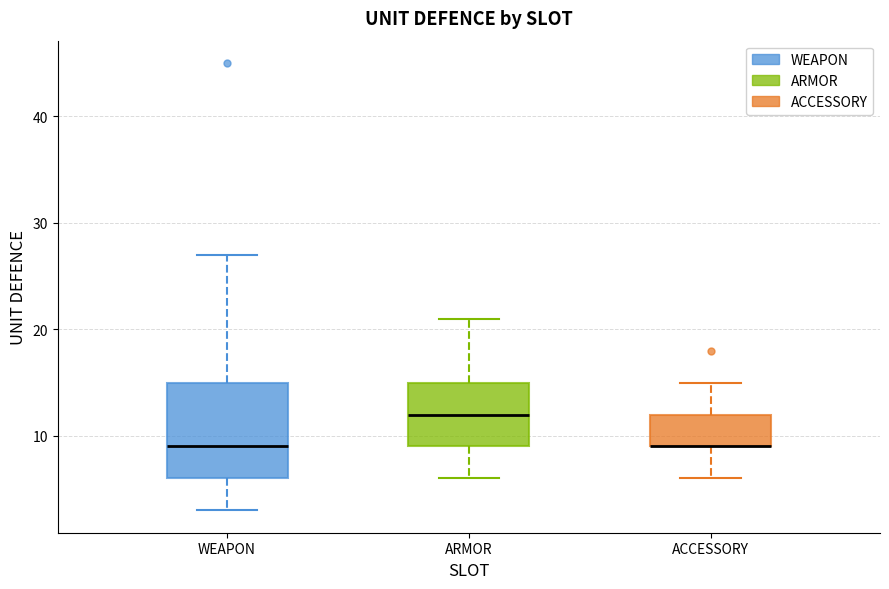

Reading left to right, transcribe this box plot: for each box, give where its median line is, the range the box spans, and where its two whiskers end, as read against the y-axis. The values are not printed on the chart, so give them approximately, as read against the axis.

WEAPON: median 9, box 6 to 15, whiskers 3 to 27
ARMOR: median 12, box 9 to 15, whiskers 6 to 21
ACCESSORY: median 9 (drawn on the box's lower edge), box 9 to 12, whiskers 6 to 15